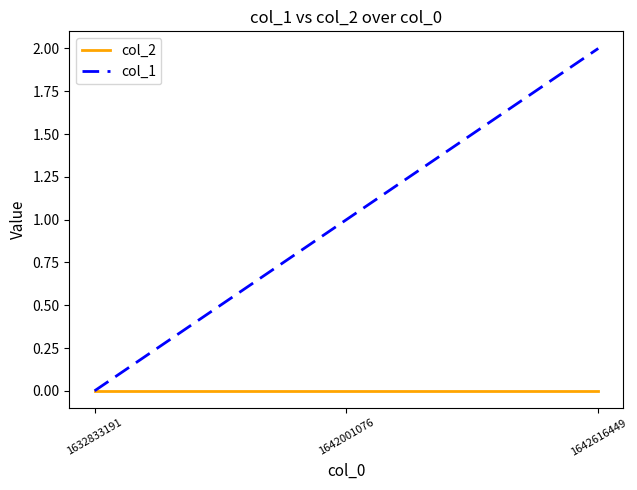

Is it true that col_1 equals 2 at 1642616449?

True